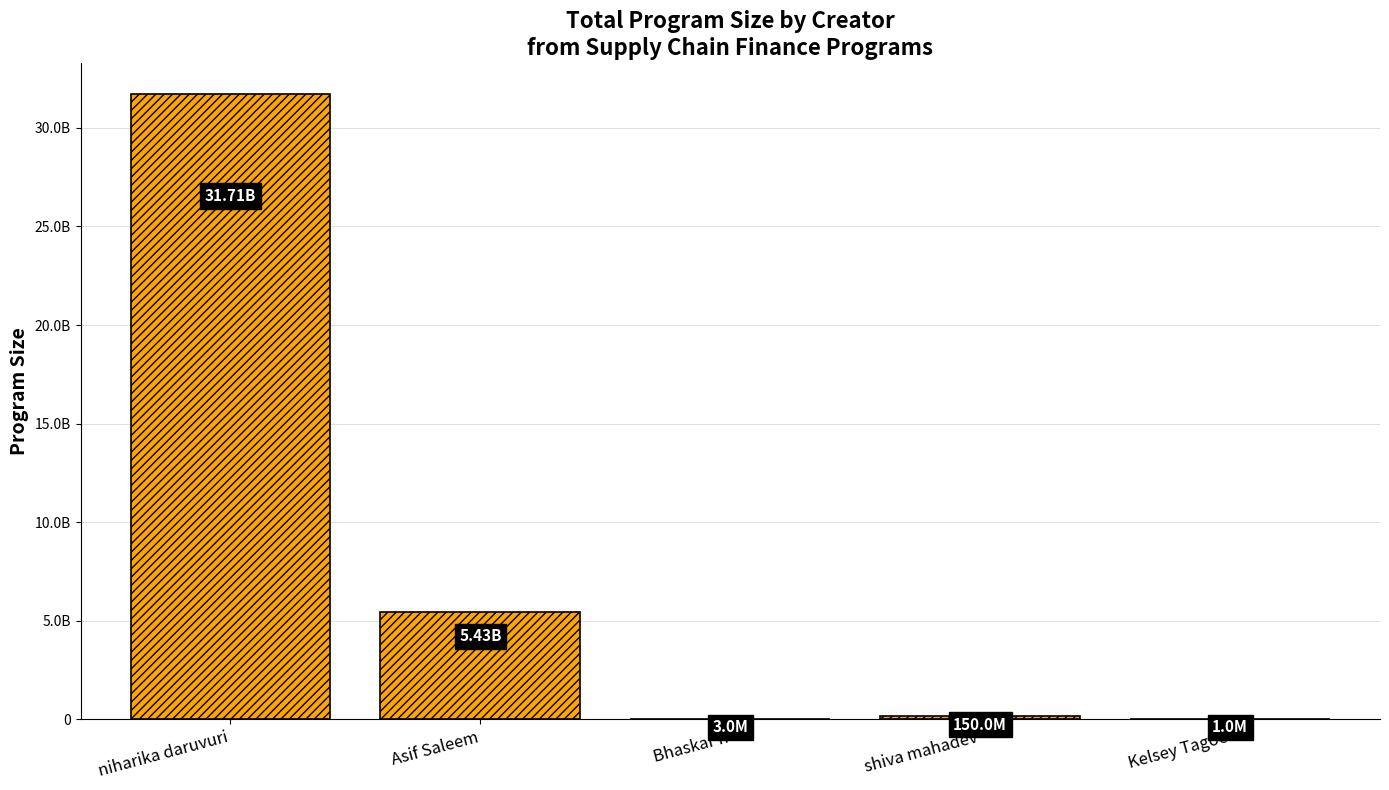

Are the bars horizontal?

No